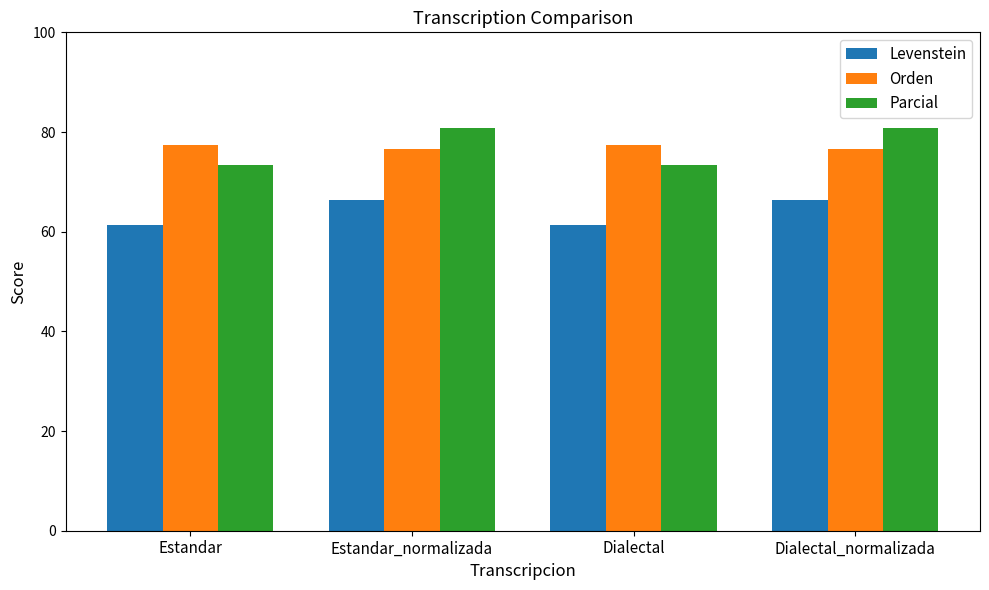

Is it true that Orden equals 100.9 at Estandar_normalizada?

False